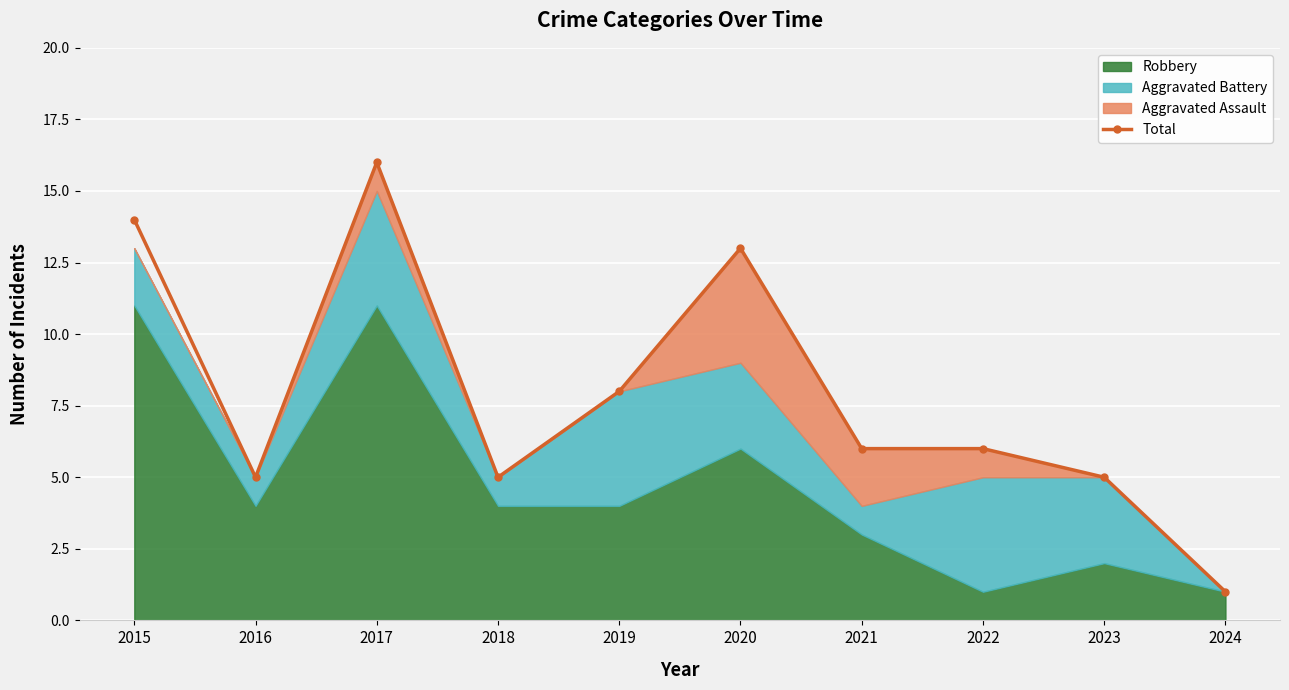

Reading left to right, extract all data points from this chart.

14	5	16	5	8	13	6	6	5	1